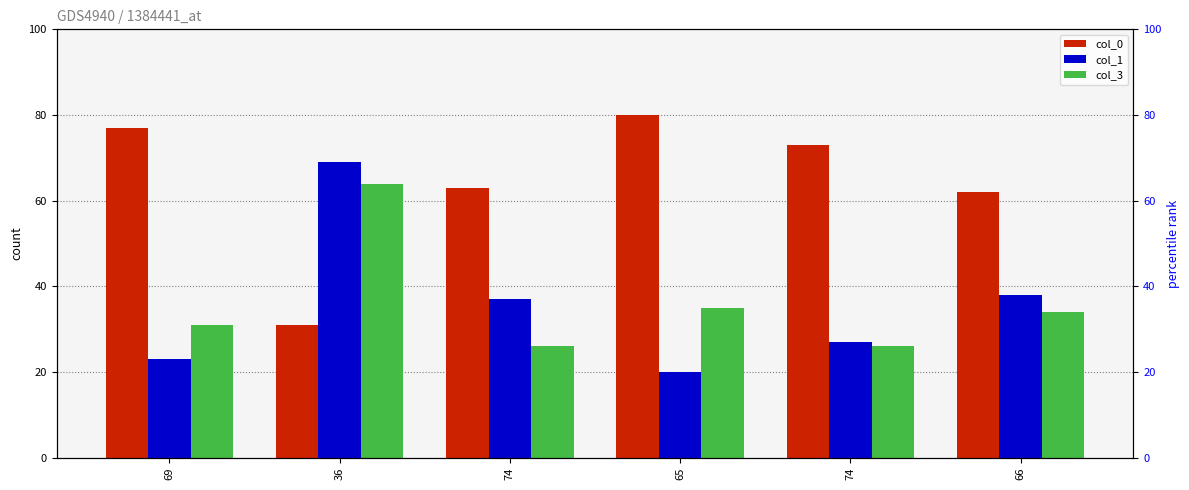

Which has a higher value, 36 or 65?

65